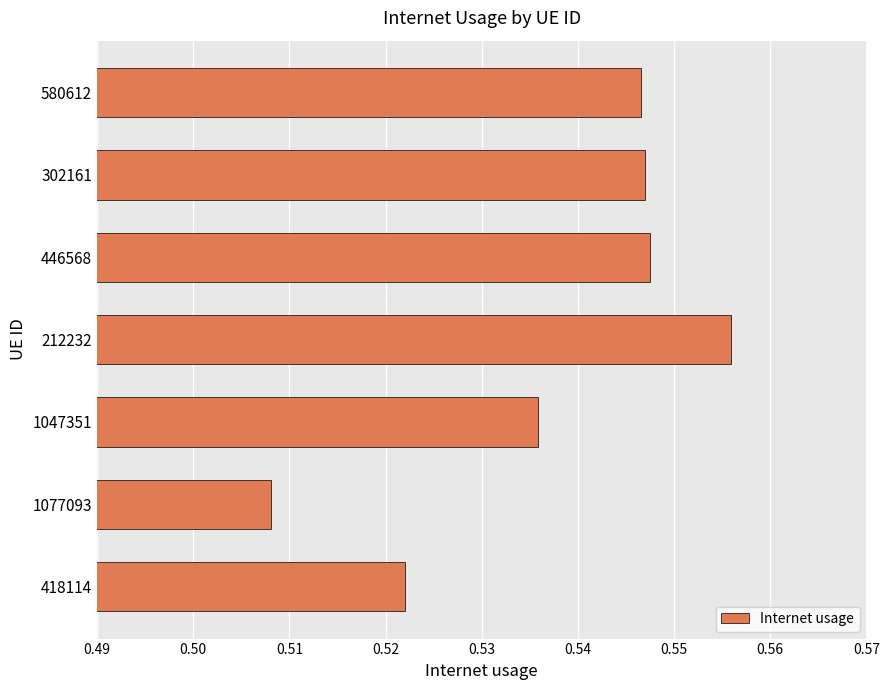

Where is the data nearest to the value 0?

1077093